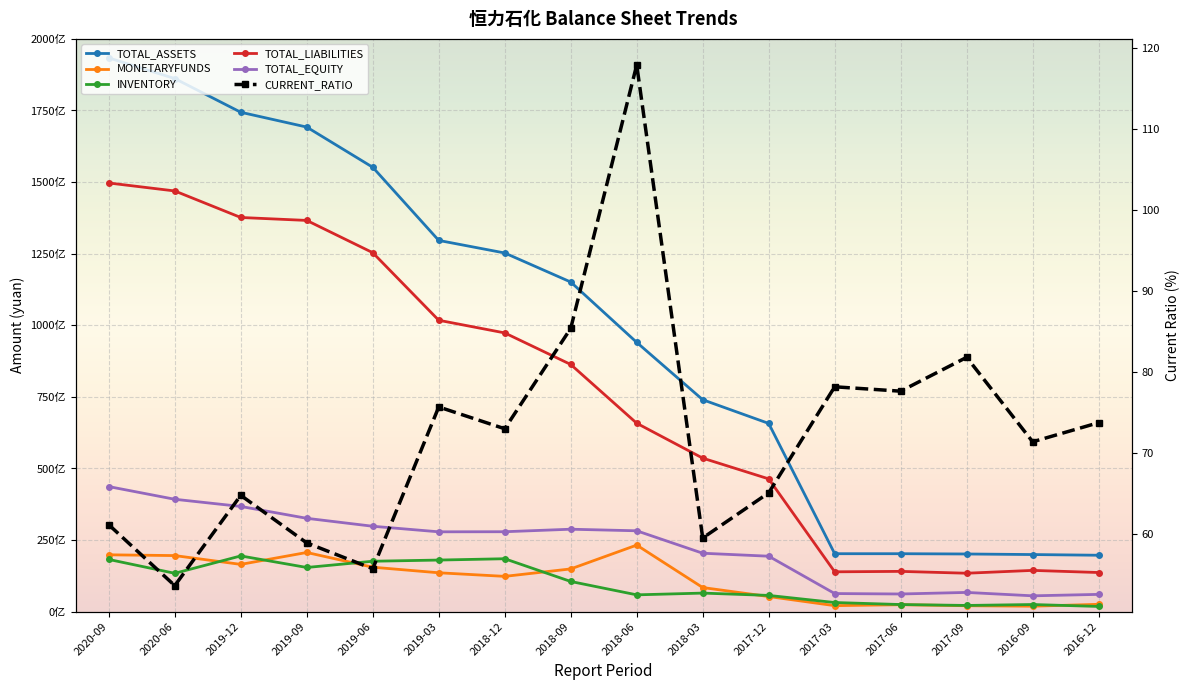

How many lines are shown in the chart?

6